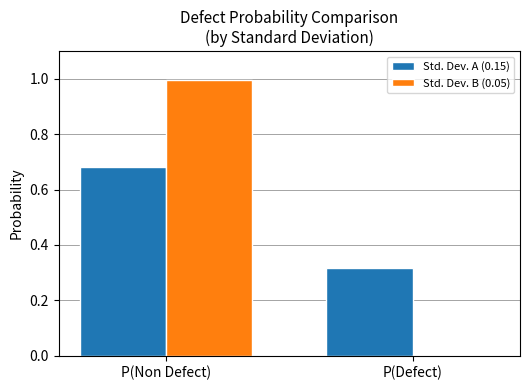

Is the value of Std. Dev. B (0.05) at P(Non Defect) greater than the value of Std. Dev. A (0.15) at P(Non Defect)?

Yes